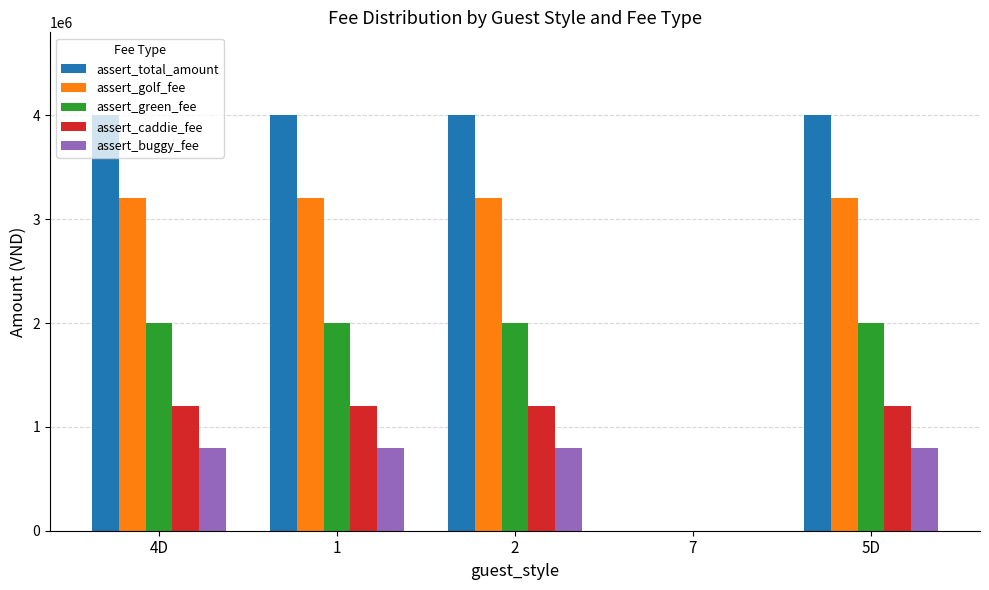

Which series has the largest total across all categories?

assert_total_amount